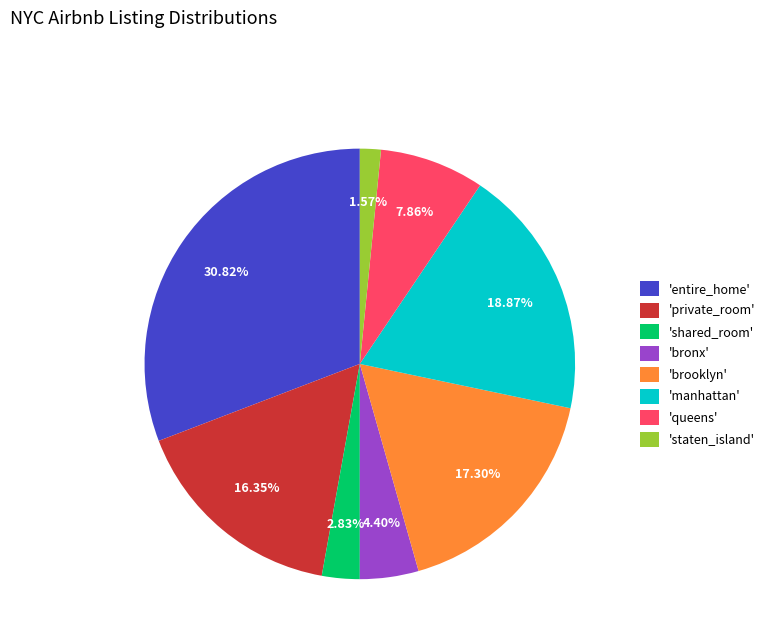

Is the sum of 'manhattan' and 'shared_room' greater than half?

No